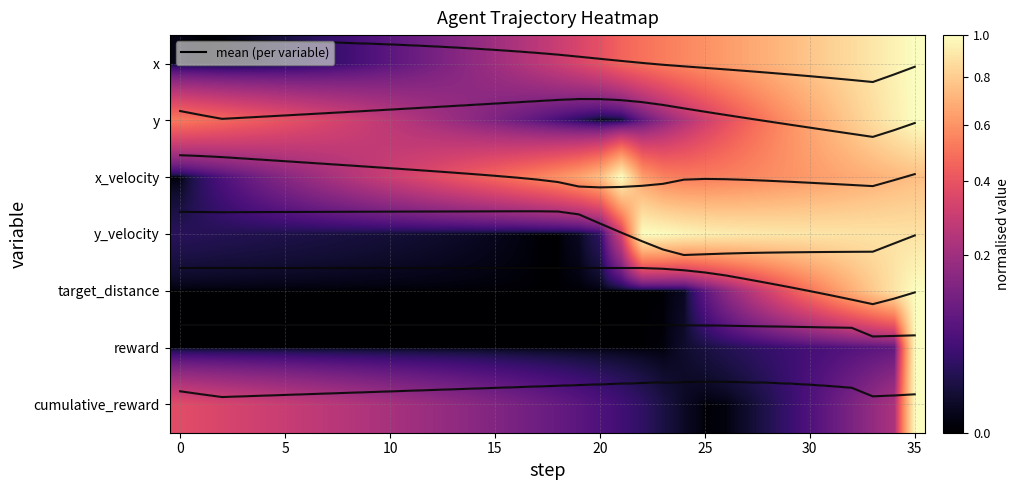

True or false: mean y has a value of 1.1 at 29.

True